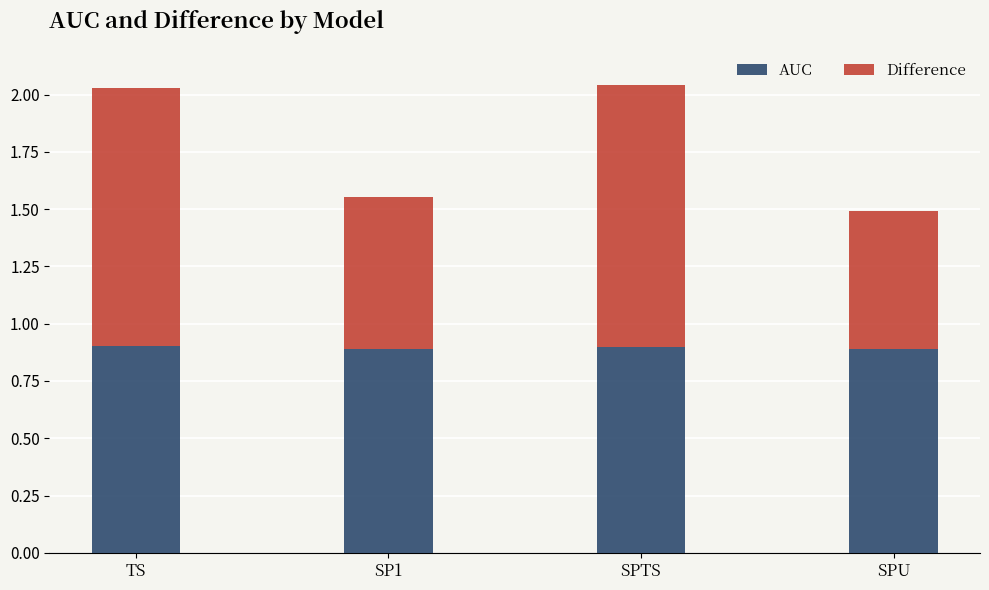

The value of AUC at SP1 is 0.4. True or false?

False